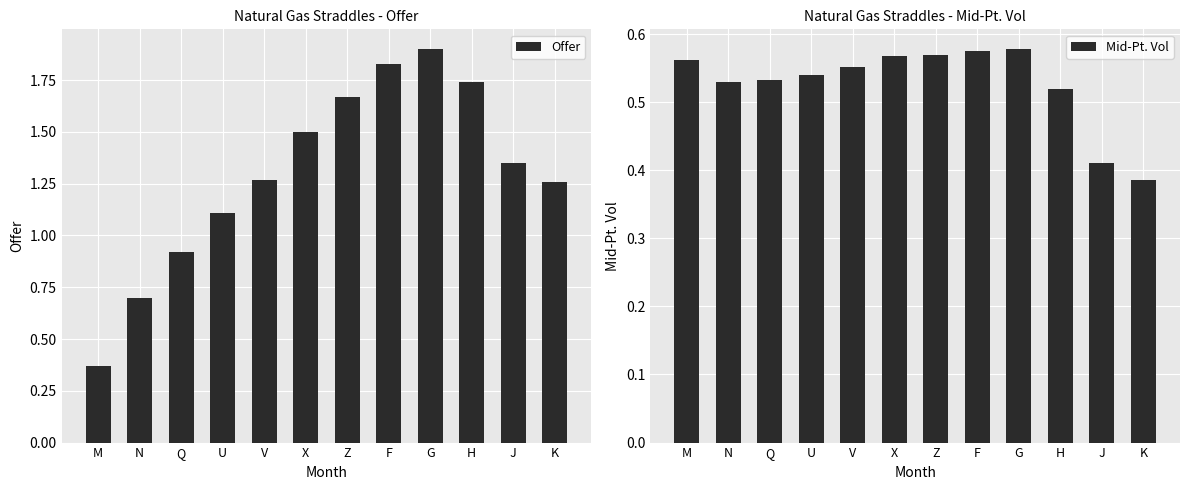

Which category has the highest value in the Offer series?

G